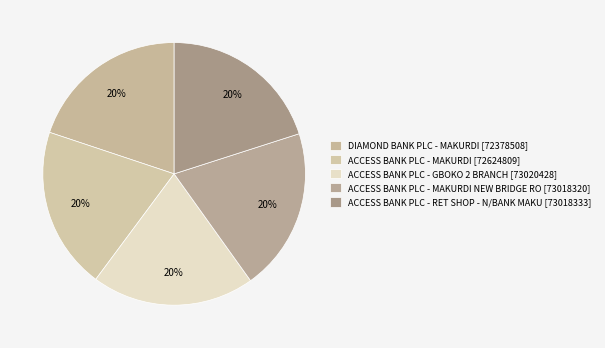

Count the number of slices in the pie.

5